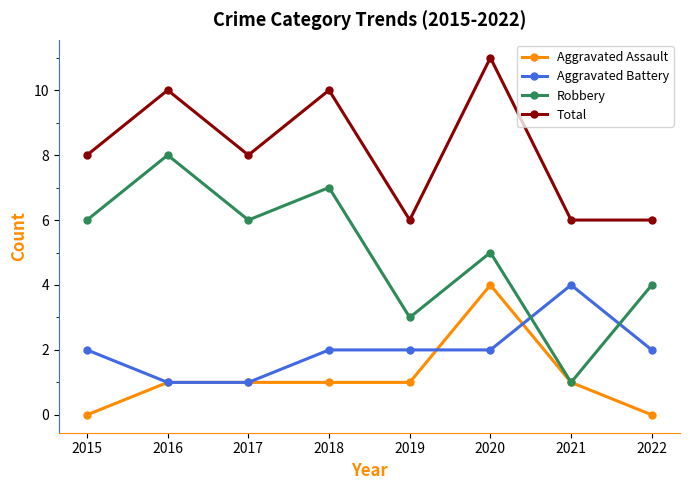

True or false: Total and Aggravated Assault intersect in this chart.

False